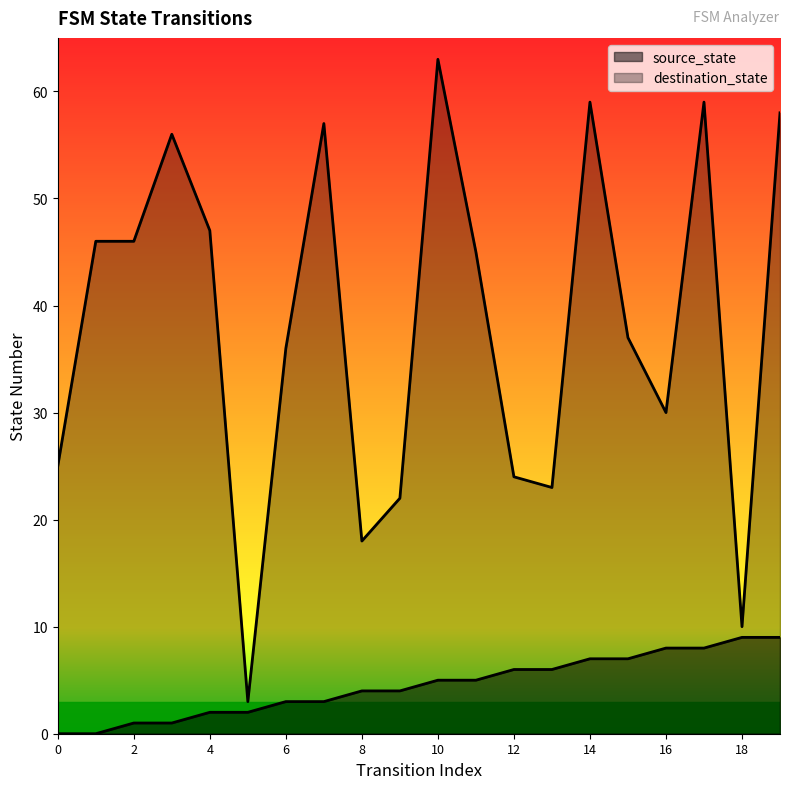

Reading left to right, extract all data points from this chart.

source_state: 0=0	1=0	2=1	3=1	4=2	5=2	6=3	7=3	8=4	9=4	10=5	11=5	12=6	13=6	14=7	15=7	16=8	17=8	18=9	19=9
destination_state: 0=25	1=46	2=46	3=56	4=47	5=3	6=36	7=57	8=18	9=22	10=63	11=45	12=24	13=23	14=59	15=37	16=30	17=59	18=10	19=58